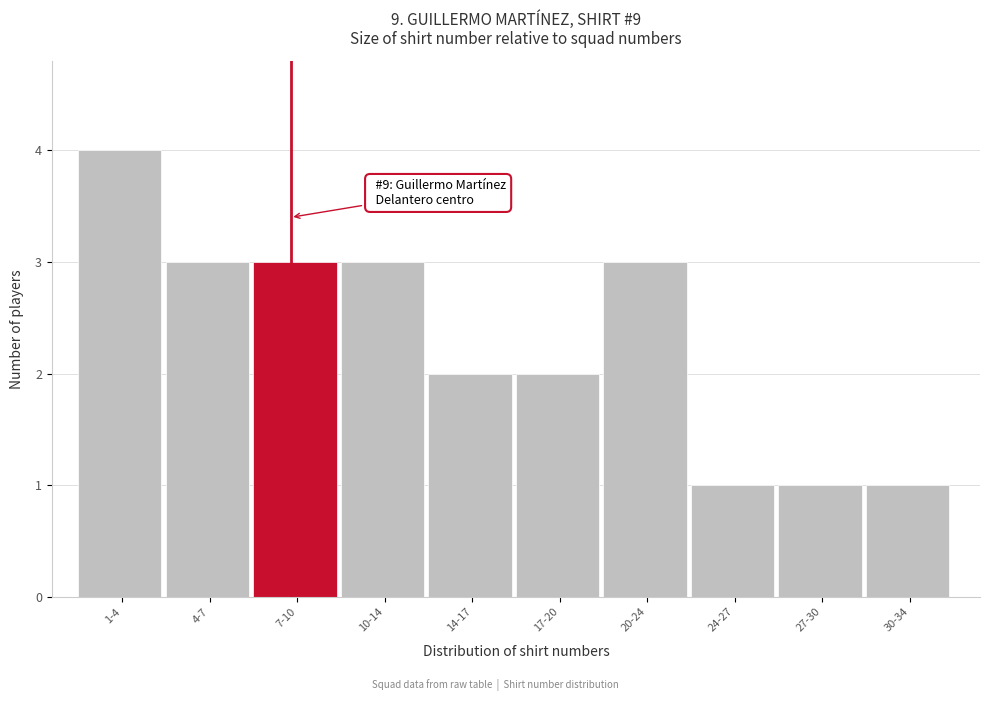

Reading left to right, what are all the values shown in this chart?

4	3	3	3	2	2	3	1	1	1